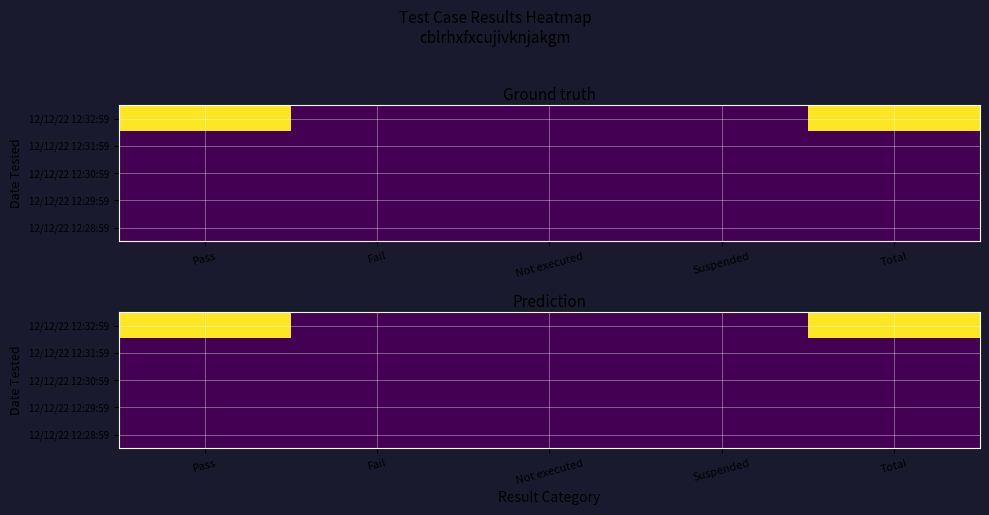

How many series are shown in this chart?

5